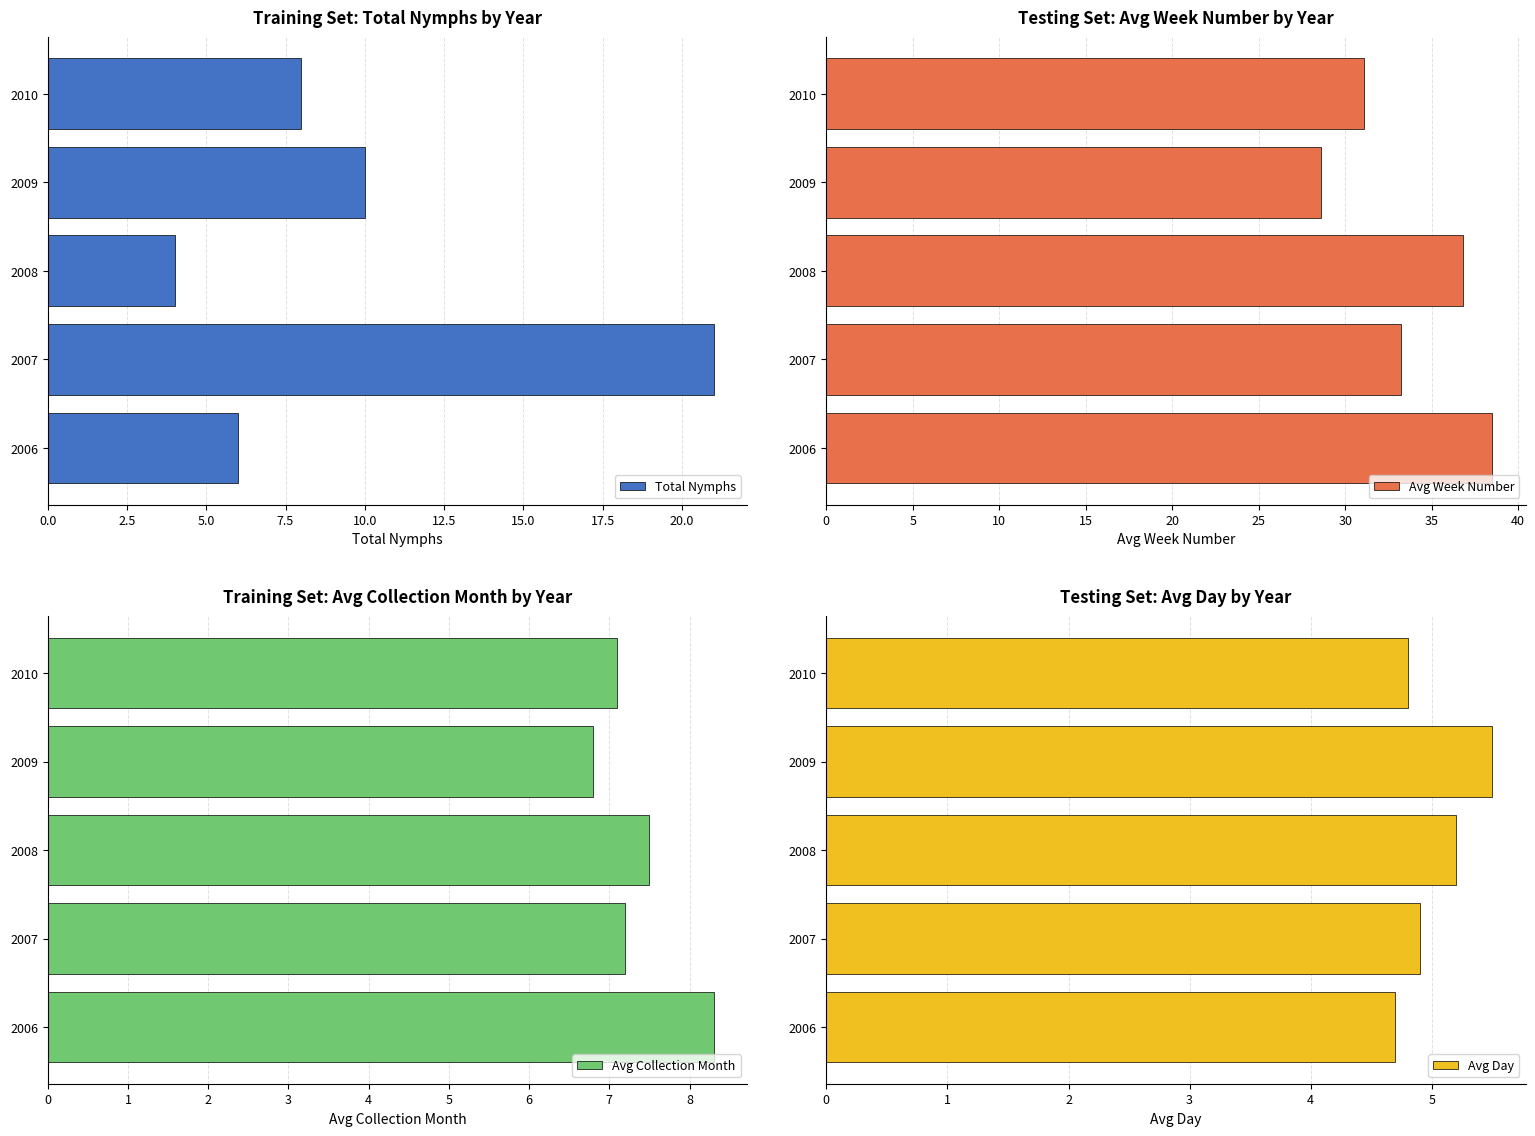

Reading left to right, list all the values displayed in this chart.

Total Nymphs: 6.0	21.0	4.0	10.0	8.0
Avg Week Number: 38.5	33.2	36.8	28.6	31.1
Avg Collection Month: 8.3	7.2	7.5	6.8	7.1
Avg Day: 4.7	4.9	5.2	5.5	4.8